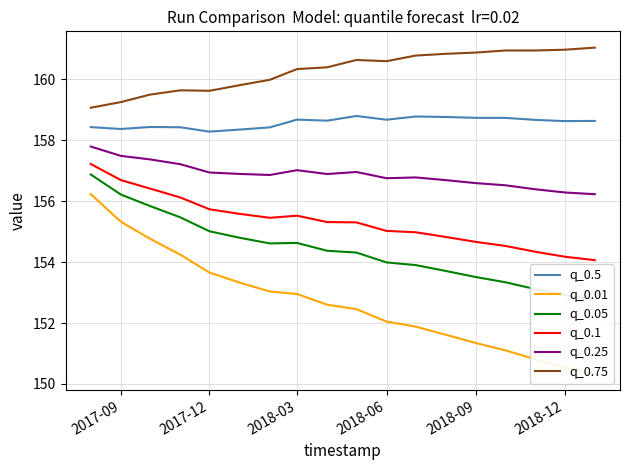

In q_0.1, how many points are lower than both neighbors (excluding endpoints)?

1